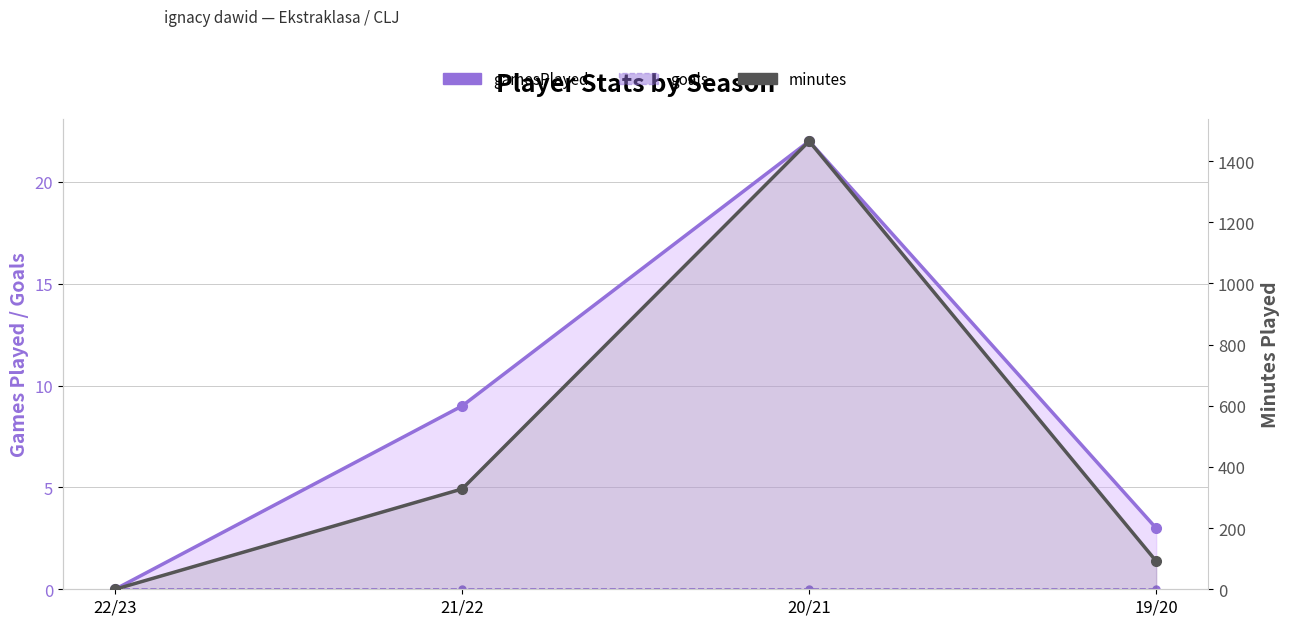

What is the approximate value of minutes at 20/21, to the nearest 50?

1450